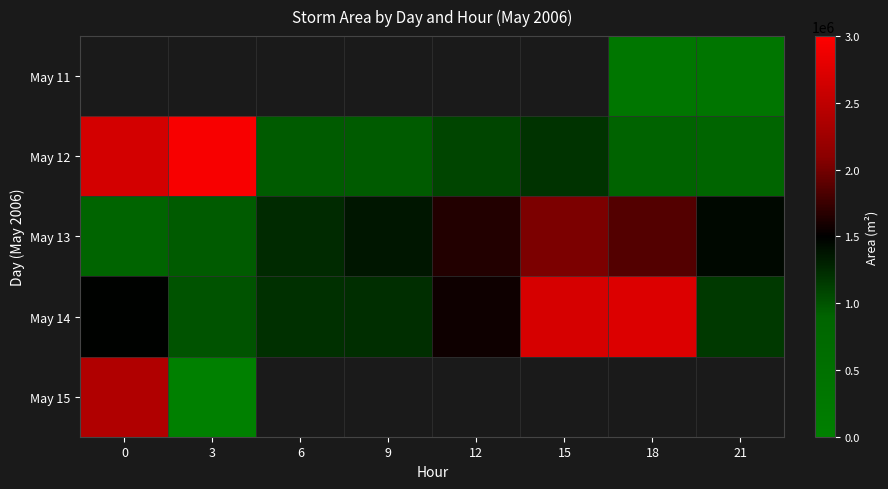

Which category has the lowest value in the May 12 series?

21